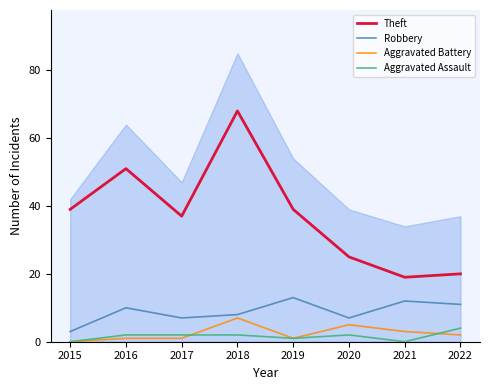

The Aggravated Assault series shows 3 at 2018. True or false?

False